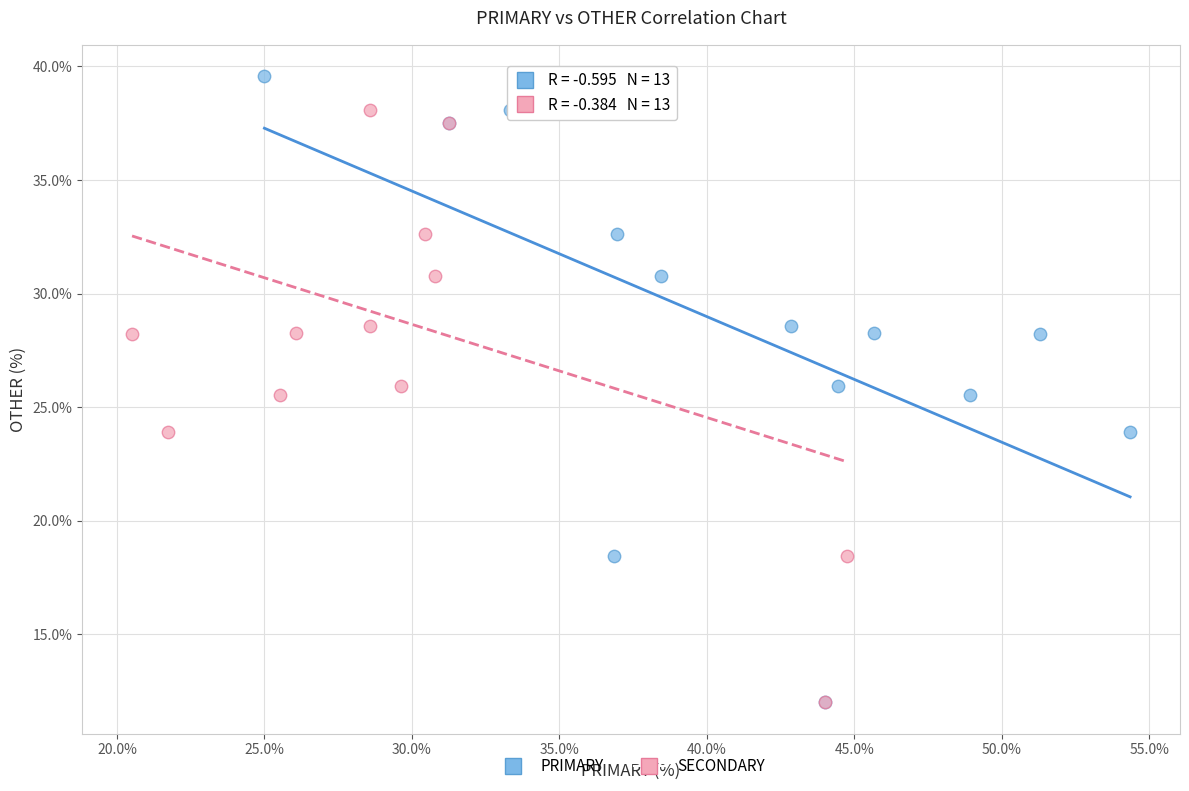

What are all the series names shown in the legend?

PRIMARY, SECONDARY